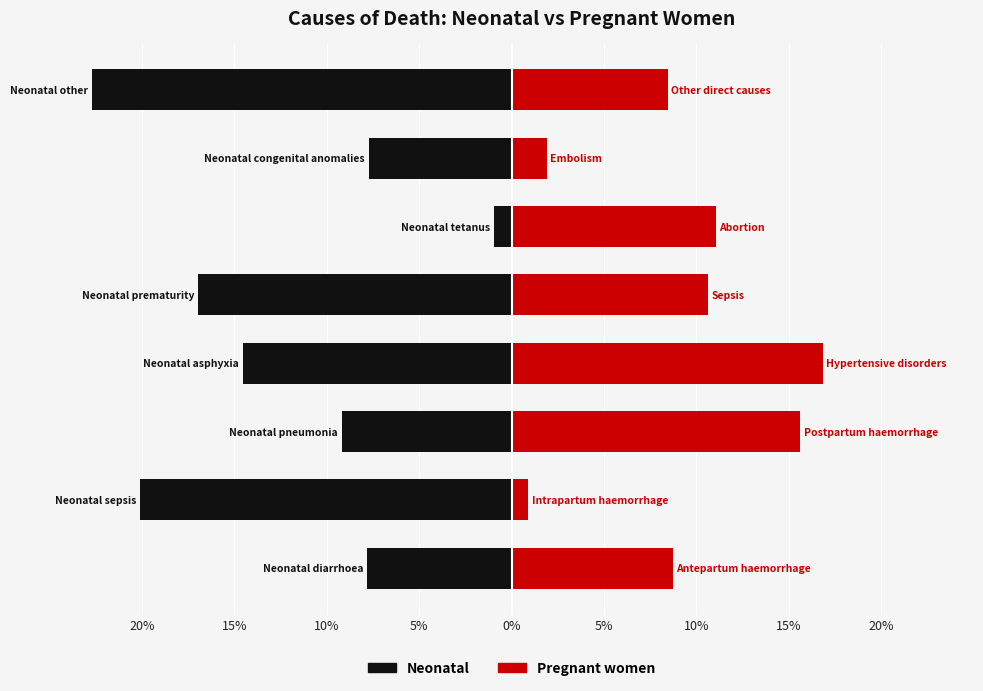

What is the difference between the maximum and minimum values in the Pregnant women series?

0.2